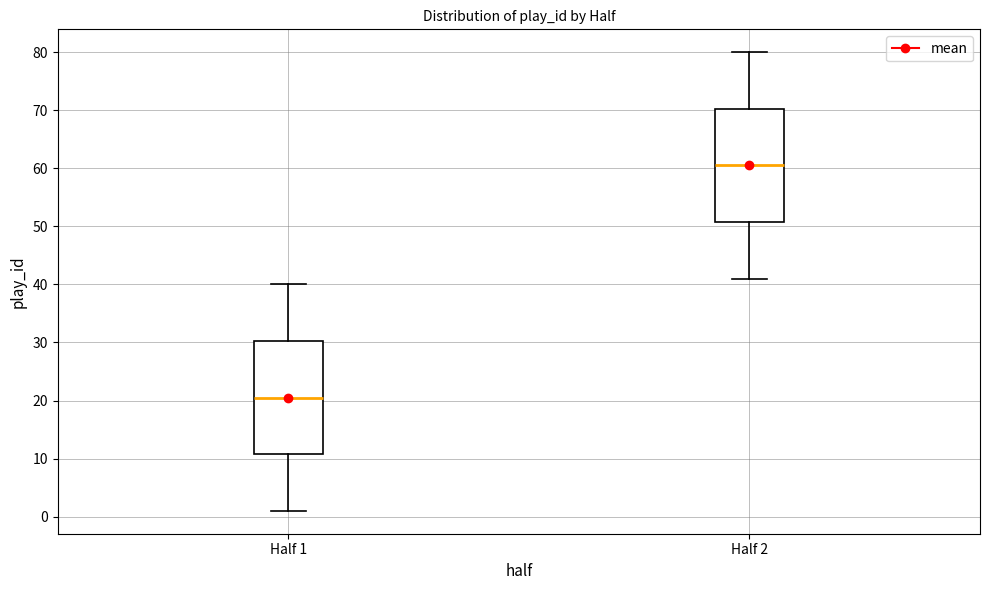

Where does the upper whisker of the box for Half 1 end on the y-axis? The values are not printed on the chart, so give them approximately, as read against the axis.

40